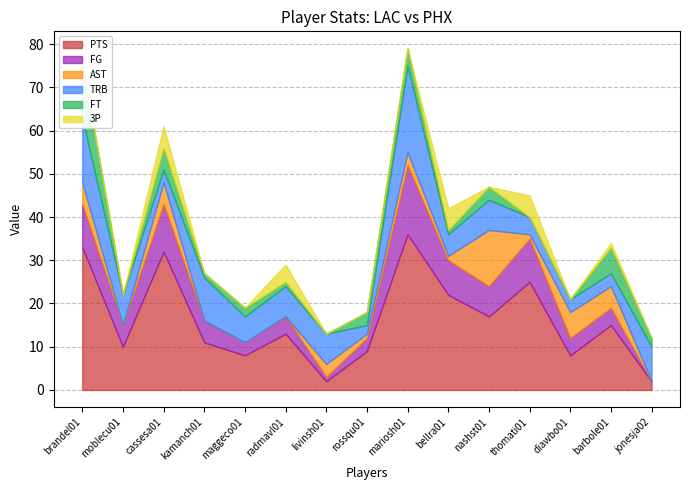

What is the value of the AST point at the 13th from the left?

6